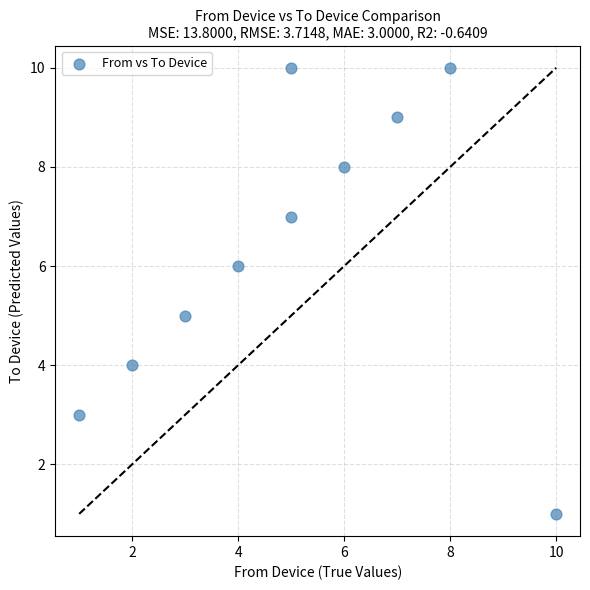

What is the average X value?

5